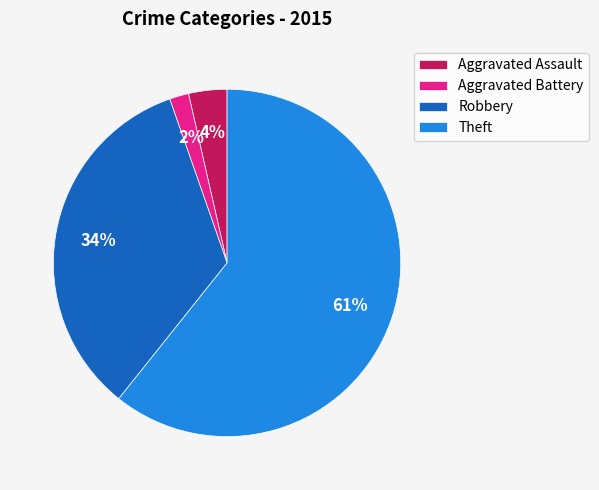

Between Theft and Aggravated Assault, which is larger?

Theft